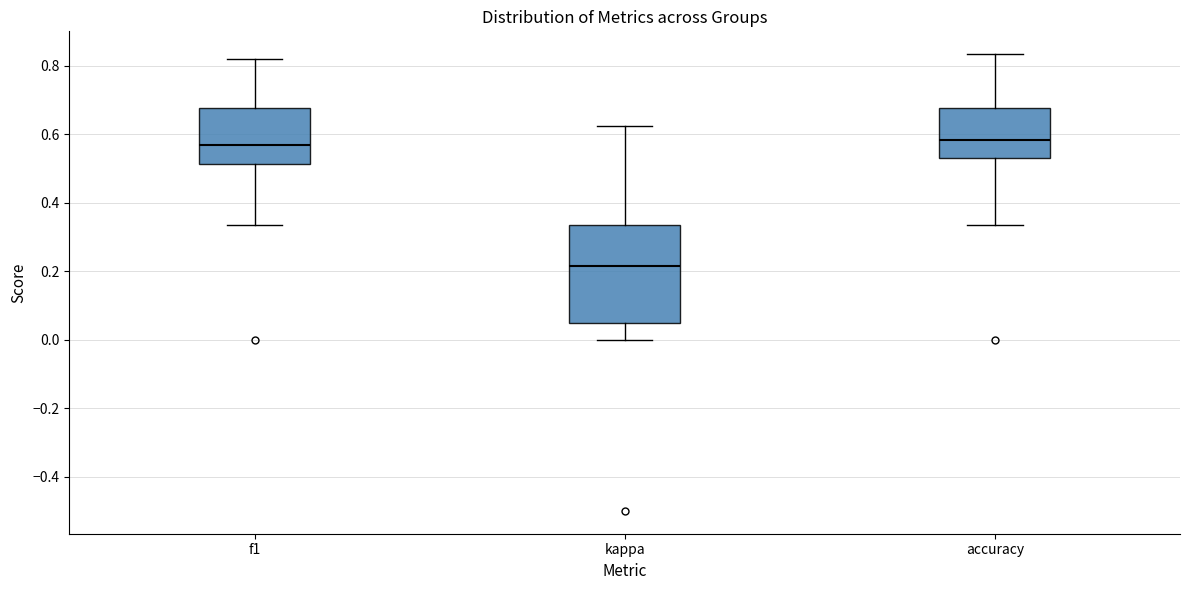

Reading left to right, transcribe this box plot: for each box, give where its median line is, the range the box spans, and where its two whiskers end, as read against the y-axis. The values are not printed on the chart, so give them approximately, as read against the axis.

f1: median 0.56, box 0.52 to 0.68, whiskers 0.34 to 0.82
kappa: median 0.22, box 0.04 to 0.34, whiskers 0.00 to 0.62
accuracy: median 0.58, box 0.52 to 0.68, whiskers 0.34 to 0.84